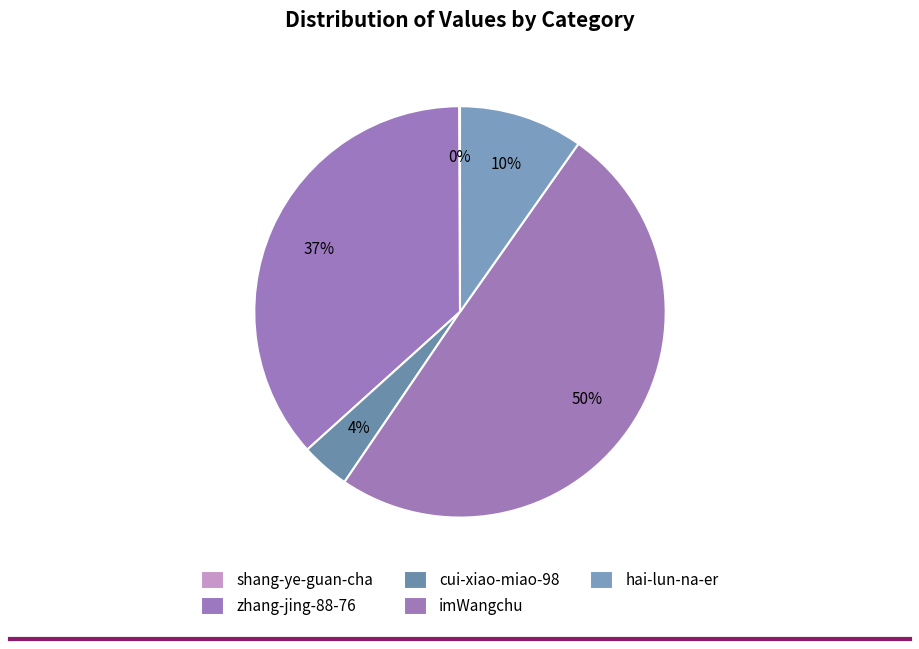

Which slice is the largest?

imWangchu